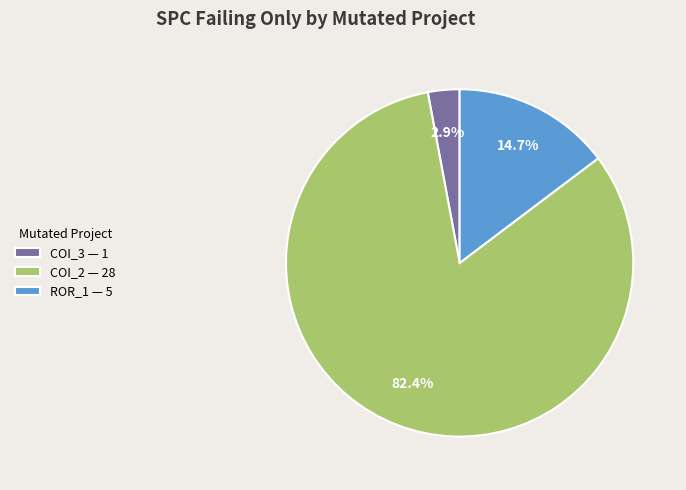

How much of the chart is everything except COI_2 — 28?

17.6%